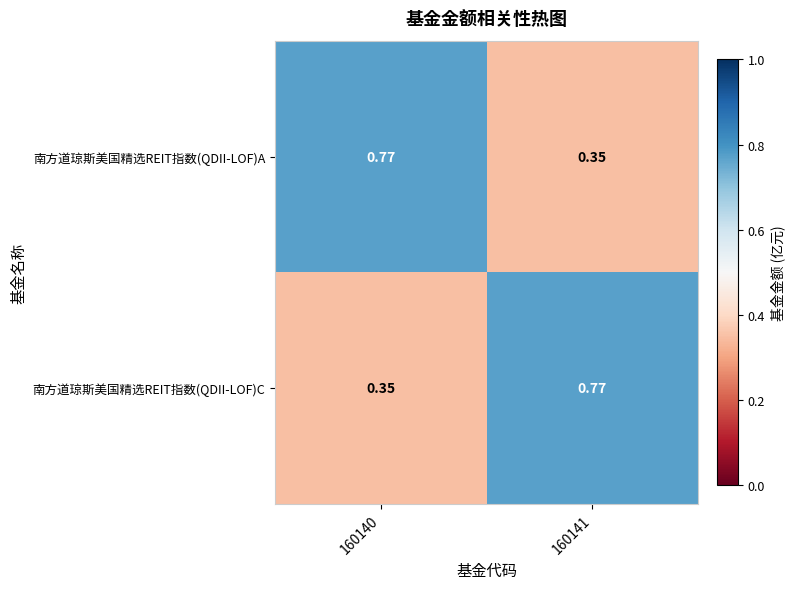

Is the value of 南方道琼斯美国精选REIT指数(QDII-LOF)C at 160140 greater than the value of 南方道琼斯美国精选REIT指数(QDII-LOF)A at 160140?

No